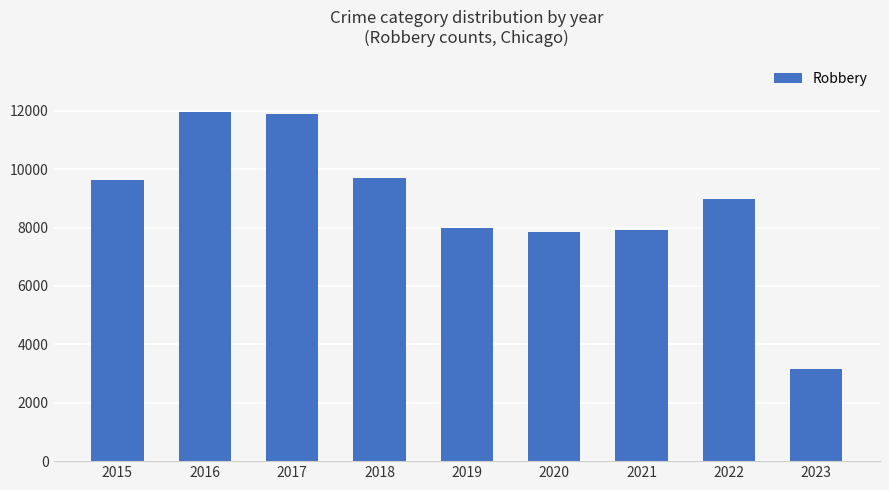

What is the sum of the values at 2019 and 2017?

19874